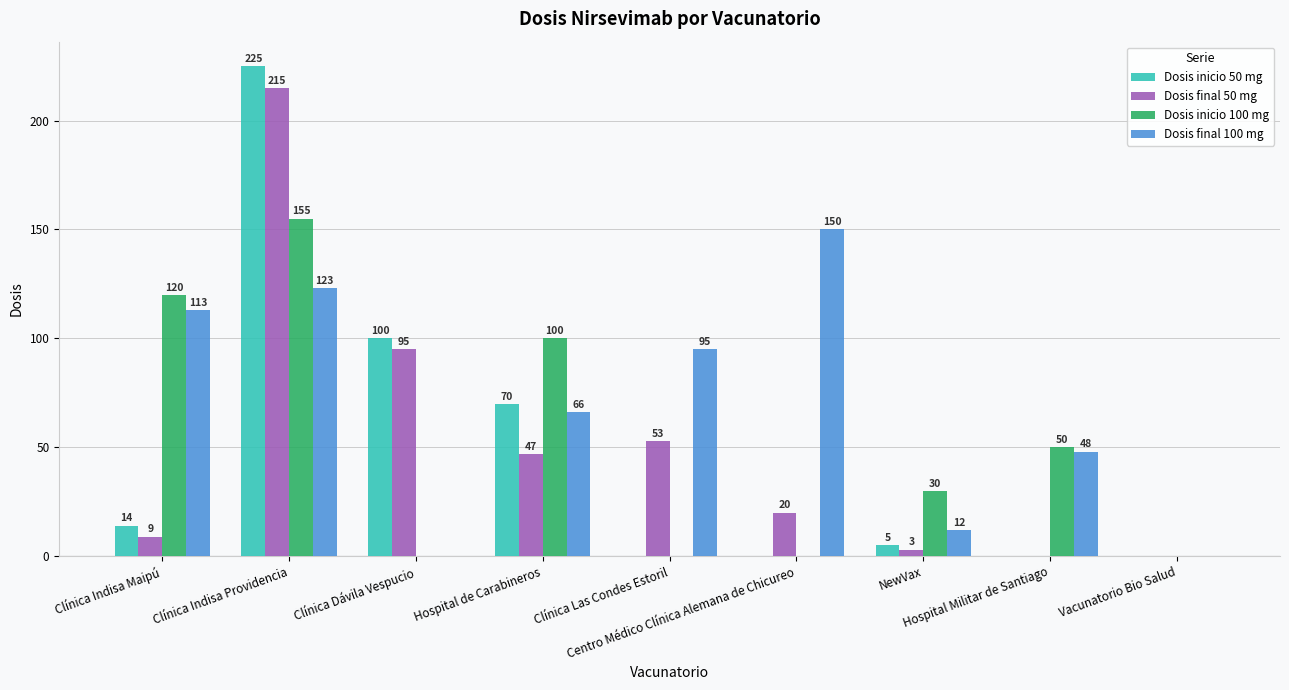

What is the maximum value for Dosis final 100 mg?

150